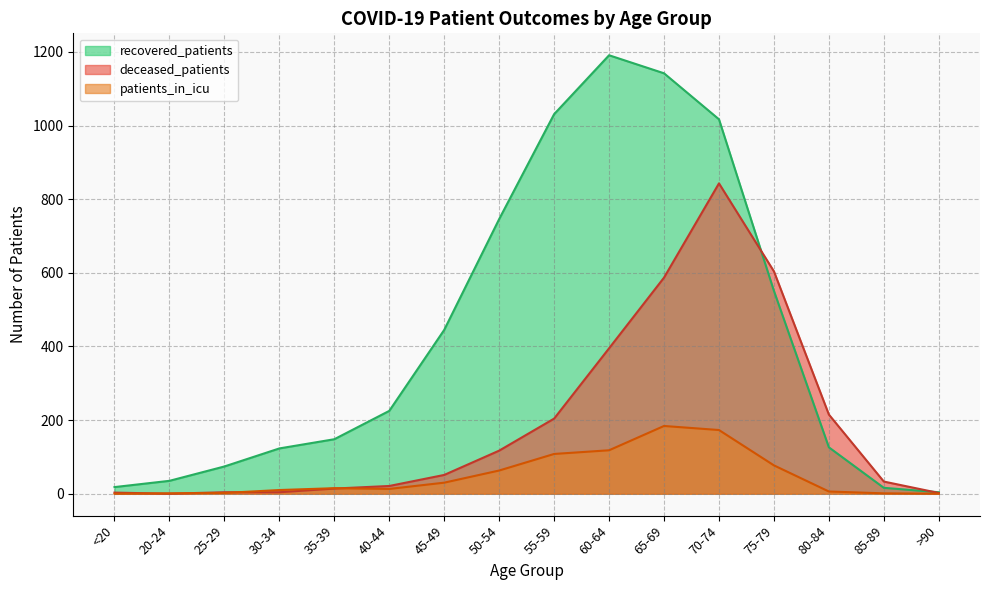

What is the difference between the maximum and minimum values in the patients_in_icu series?

184